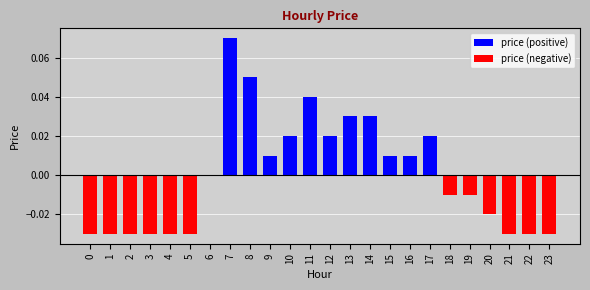

Does the chart contain stacked bars?

No